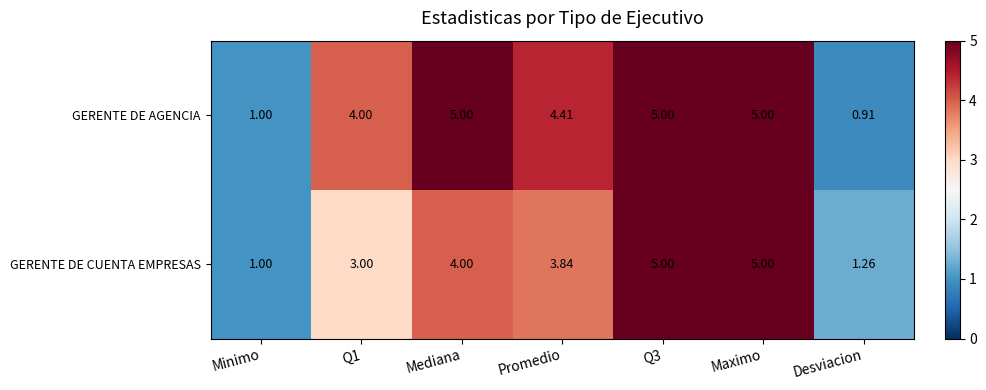

Which series has the widest spread of values?

GERENTE DE AGENCIA